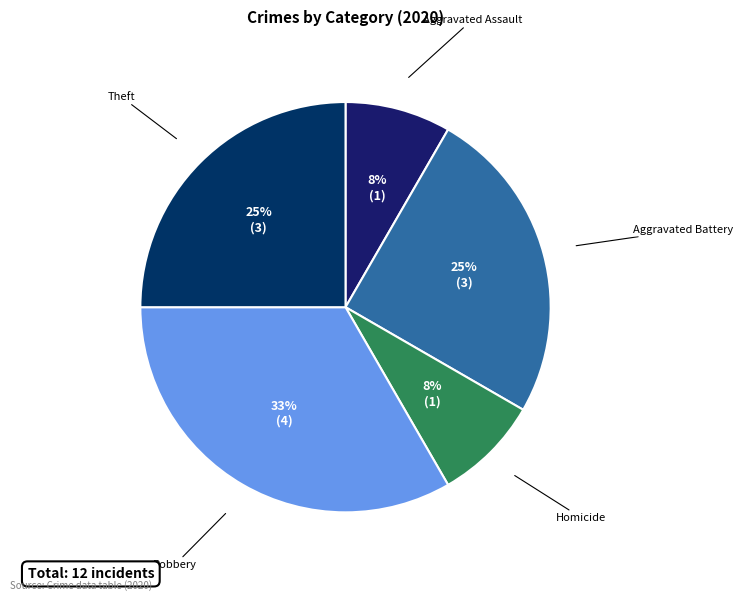

Count the number of slices in the pie.

5